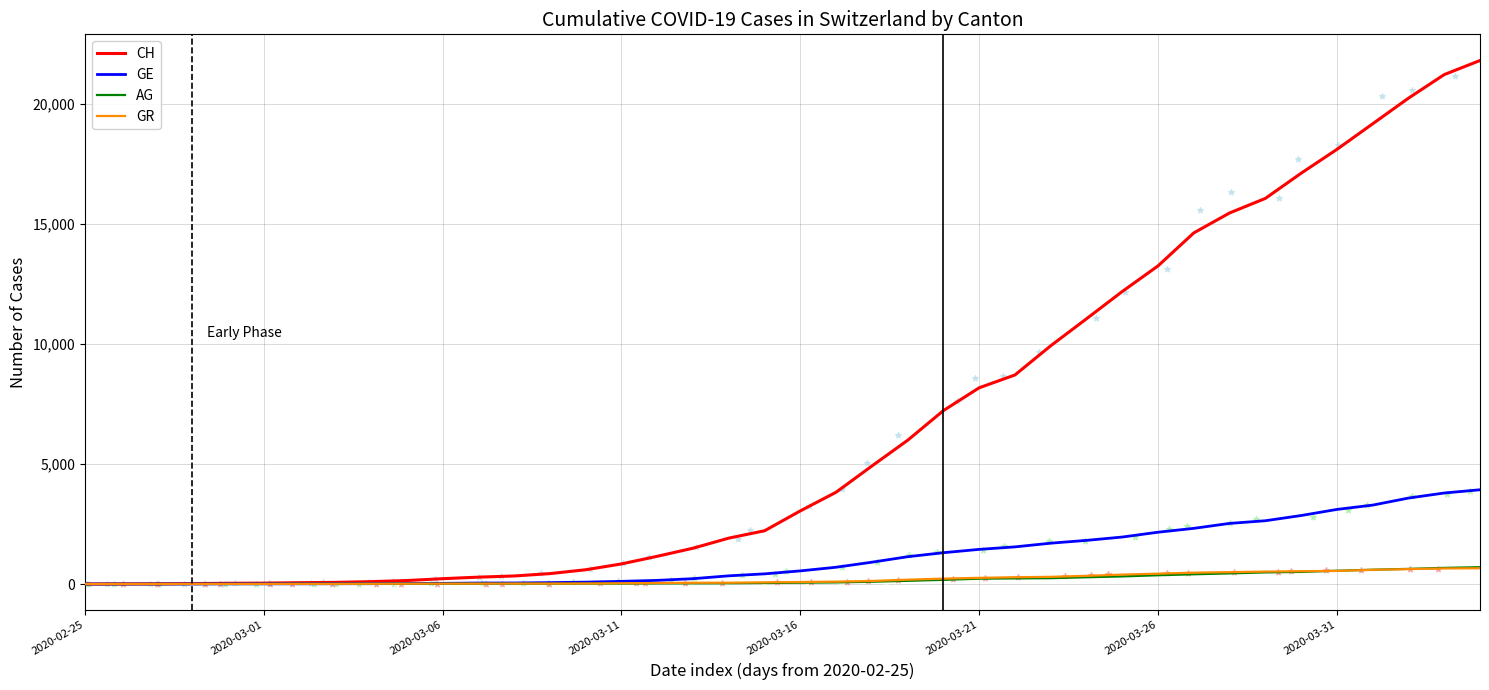

At which category is the sum across all series the highest?

2020-04-04